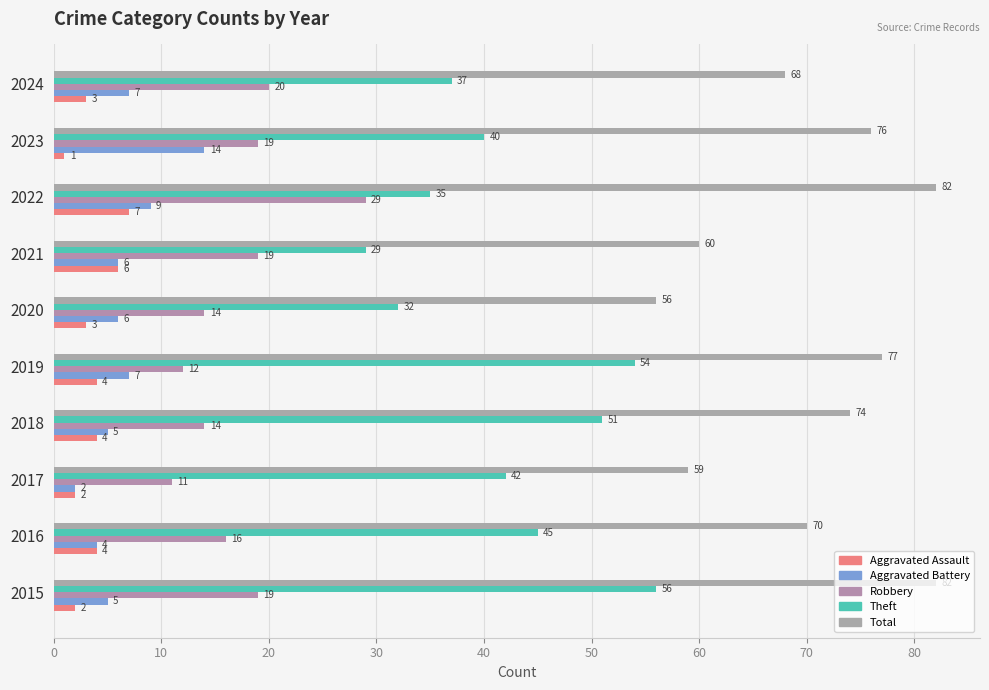

What is the highest value of the Aggravated Assault series?

7